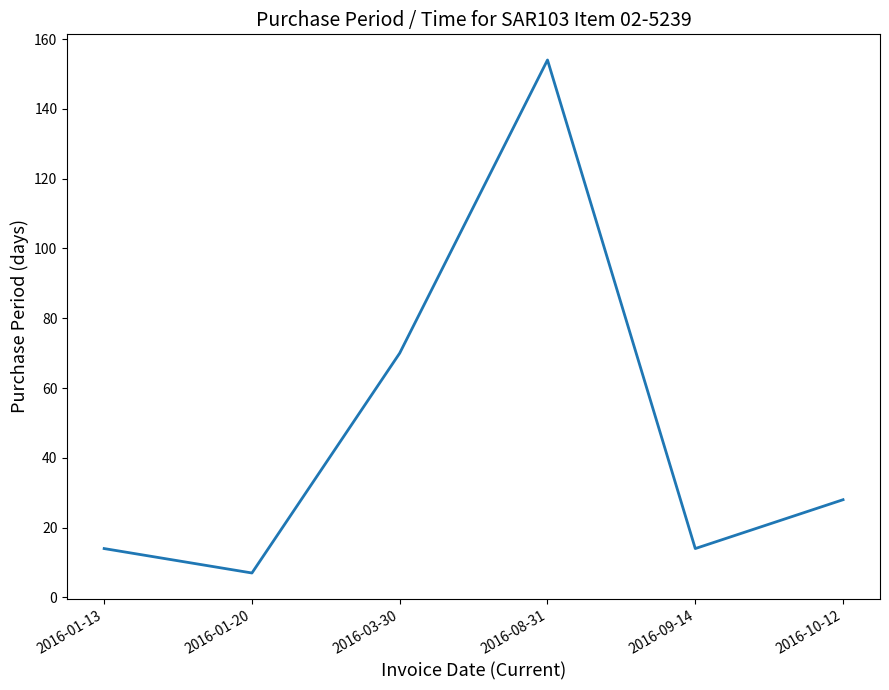

Count the number of data series in this chart.

1